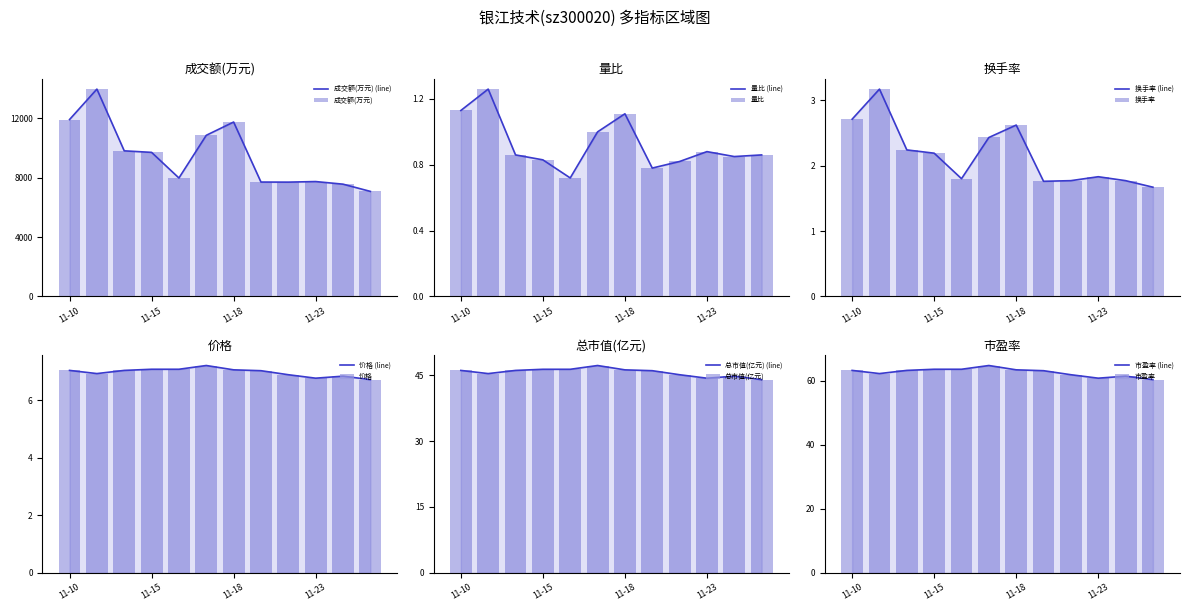

Which has a higher value, 2022-11-14 or 2022-11-17?

2022-11-17